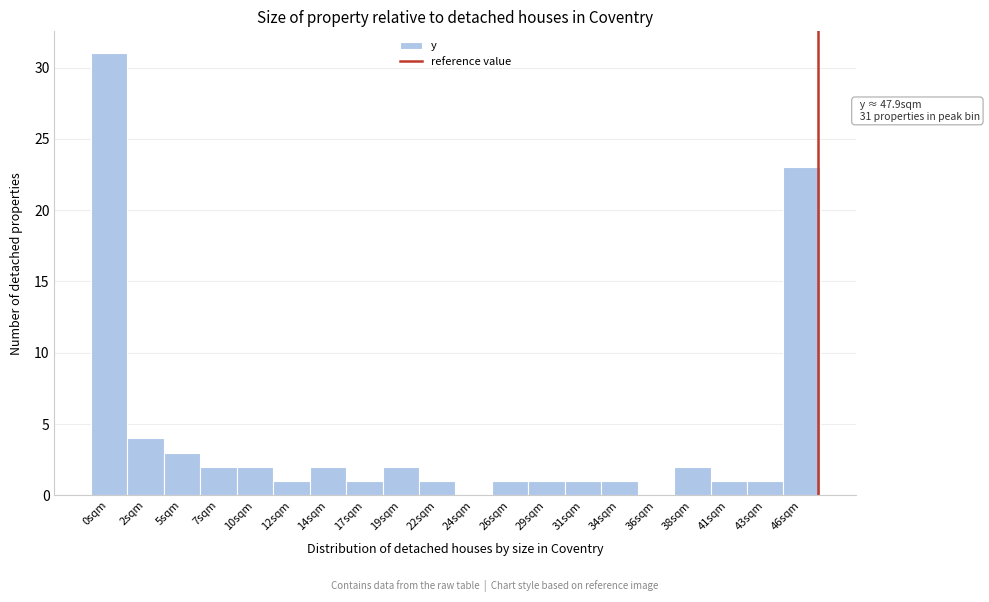

Reading right to left, what are all the values shown in this chart?

46sqm=23	43sqm=1	41sqm=1	38sqm=2	36sqm=0	34sqm=1	31sqm=1	29sqm=1	26sqm=1	24sqm=0	22sqm=1	19sqm=2	17sqm=1	14sqm=2	12sqm=1	10sqm=2	7sqm=2	5sqm=3	2sqm=4	0sqm=31